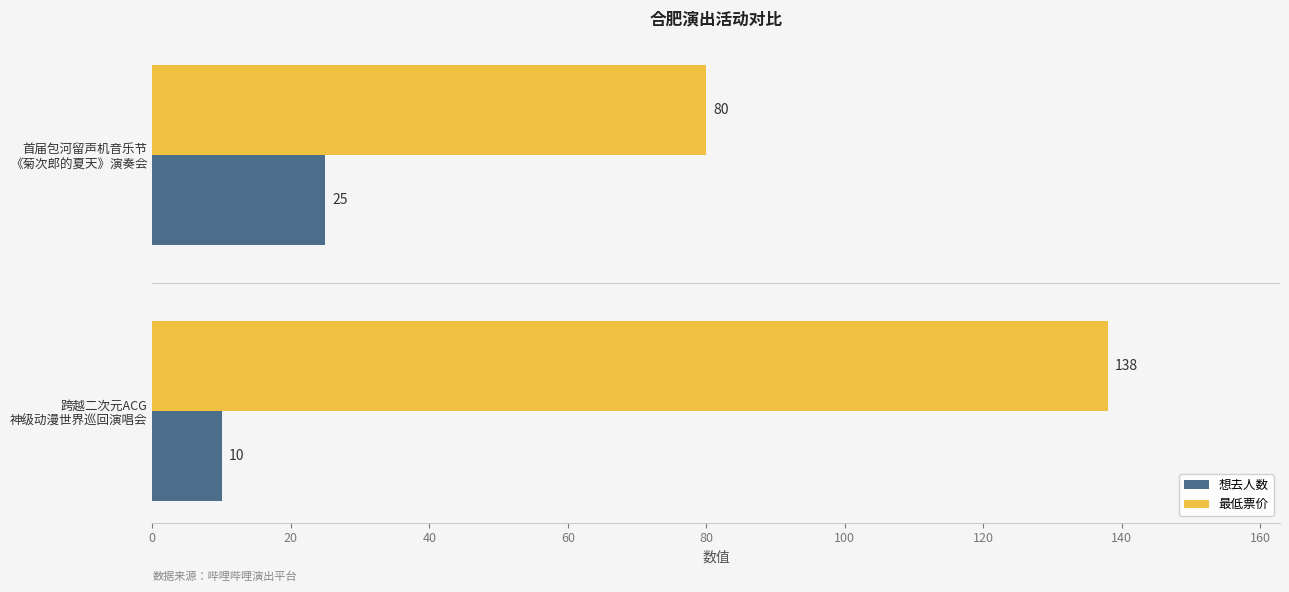

Which series has the largest total across all categories?

最低票价